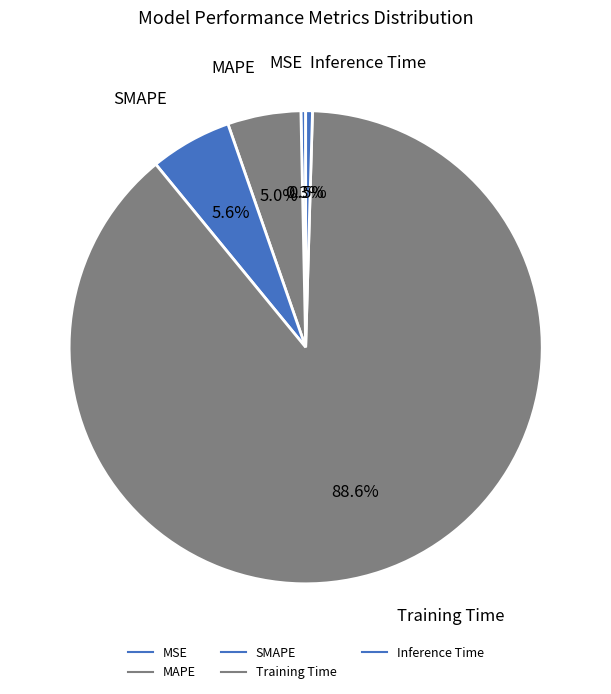

Does MAPE account for over 50% of the chart?

No